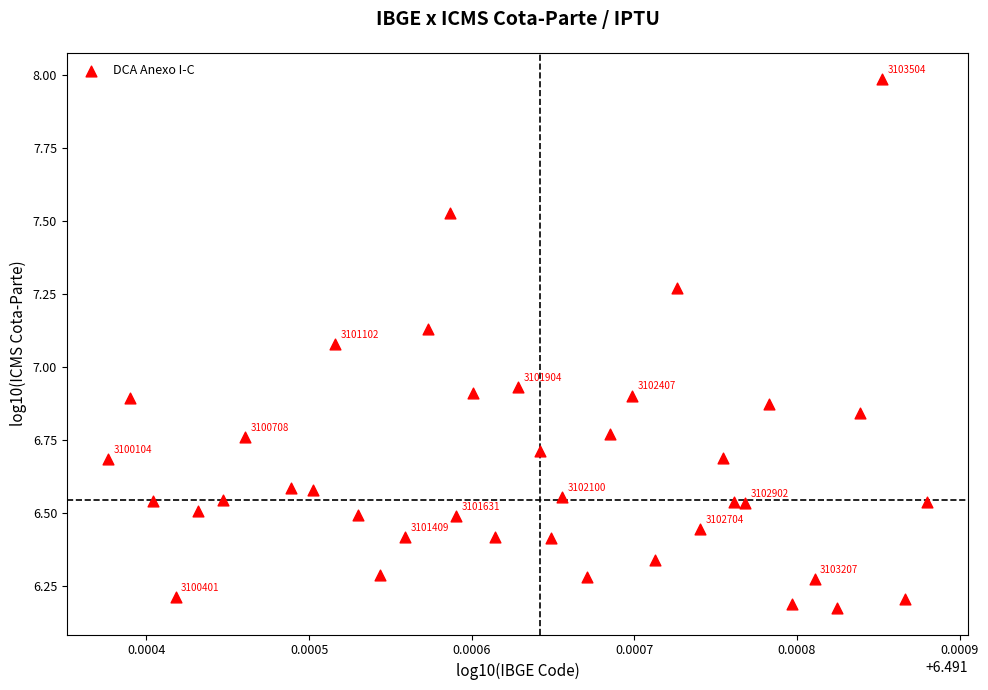

What is the range of Y values (max minus min)?

1.8